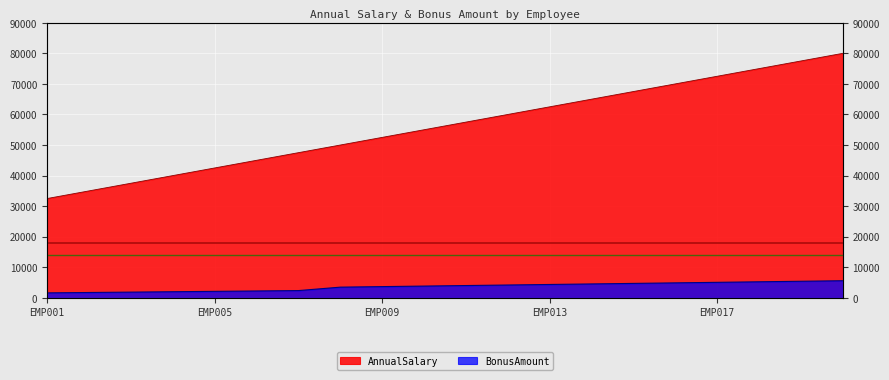

The AnnualSalary series shows 47500 at EMP007. True or false?

True